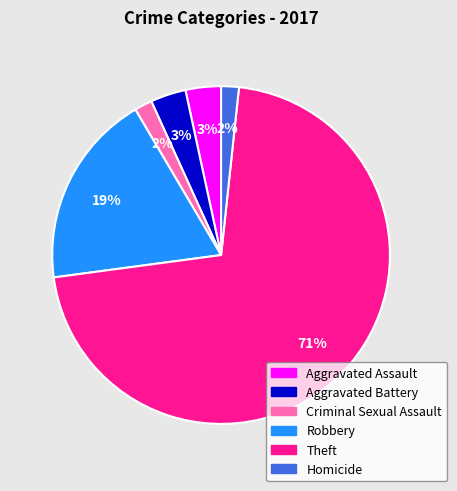

Which category accounts for the majority?

Theft